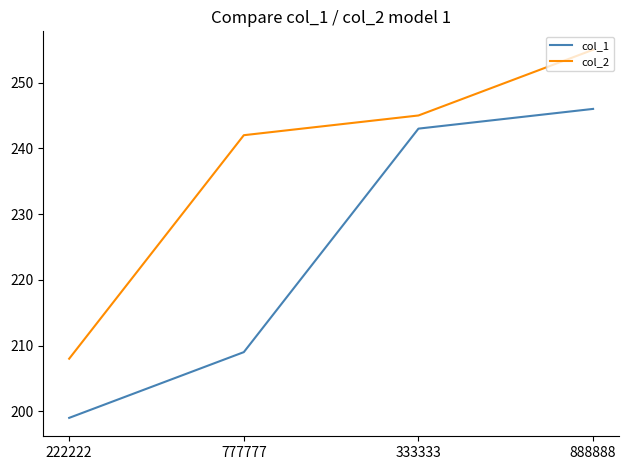

The value of col_2 at 222222 is 63. True or false?

False